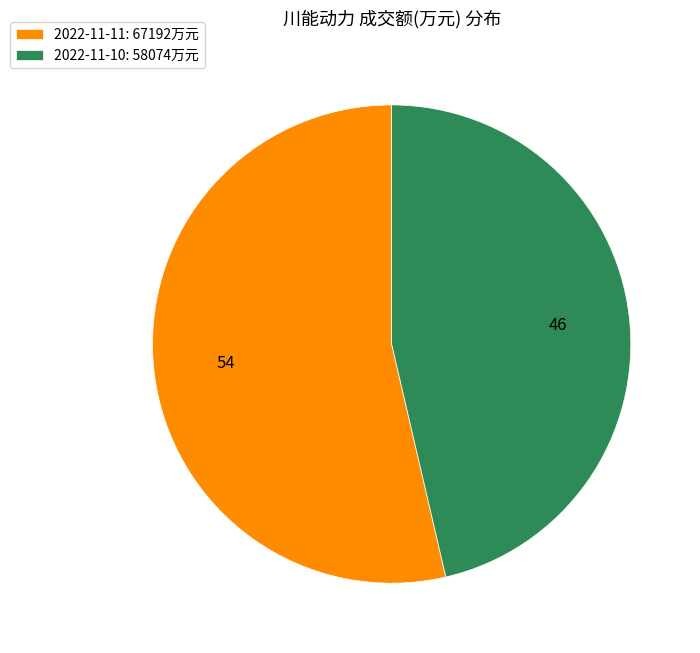

Is 2022-11-11 the majority of the pie?

Yes